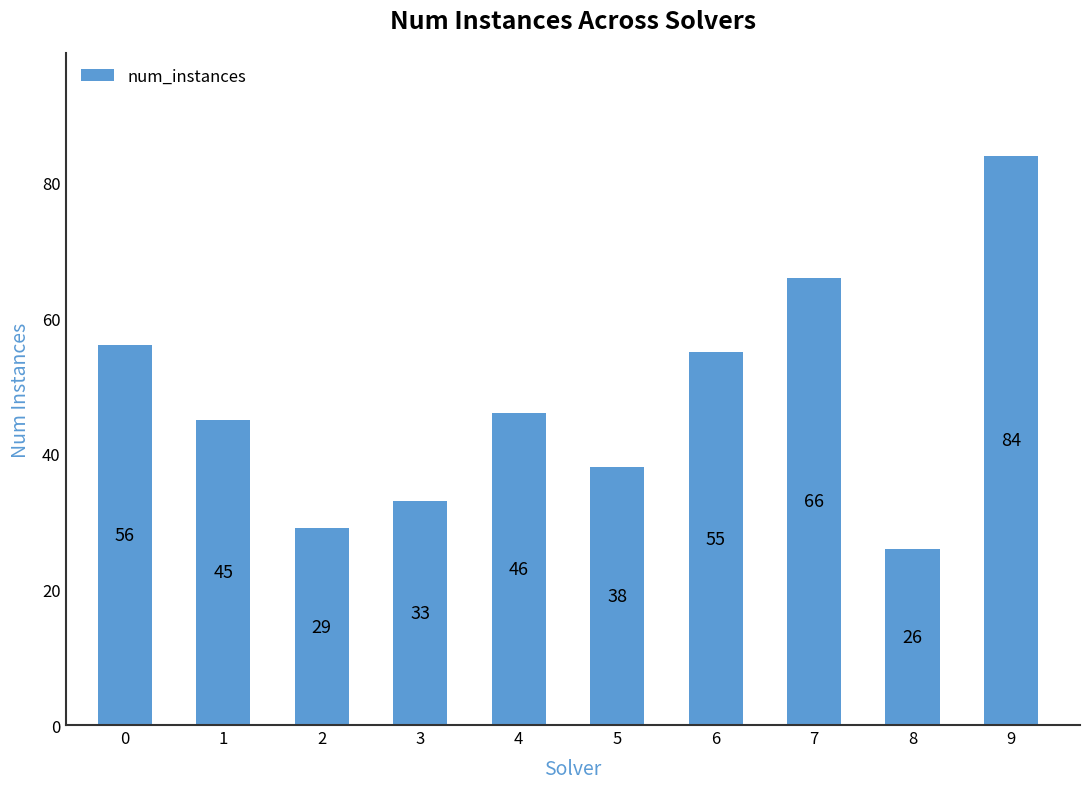

How many values are below 46?

5